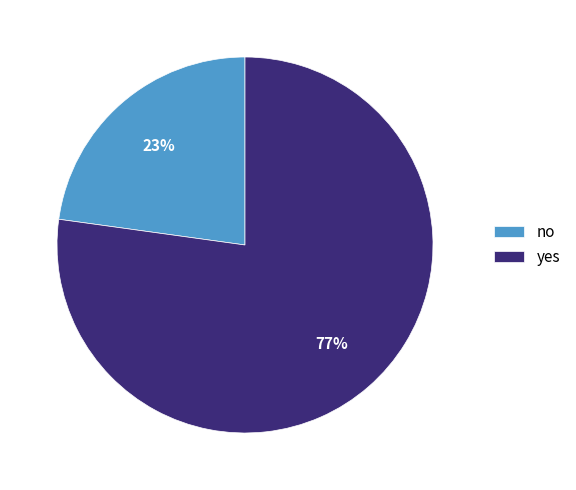

How many segments does this pie chart have?

2